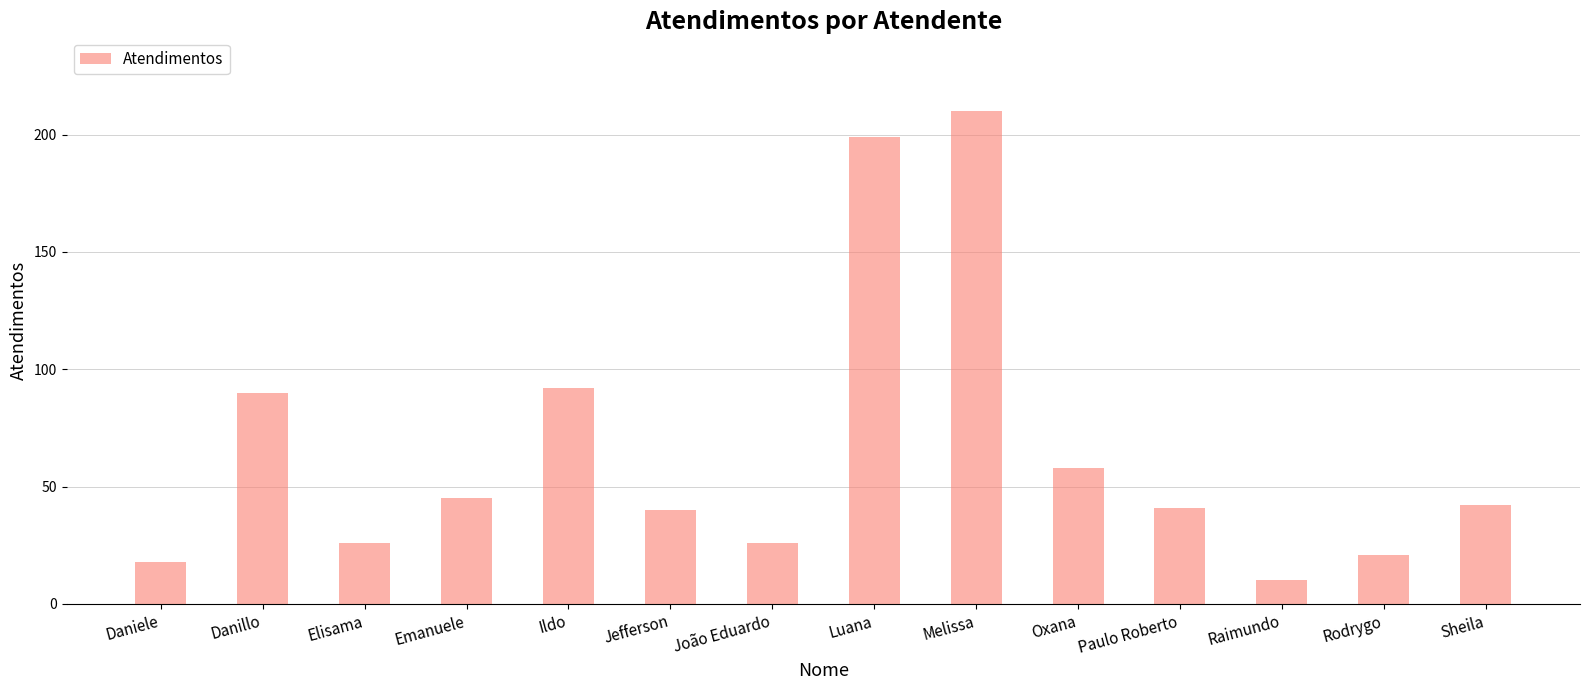

What is the label of the 1st bar from the right?

Sheila